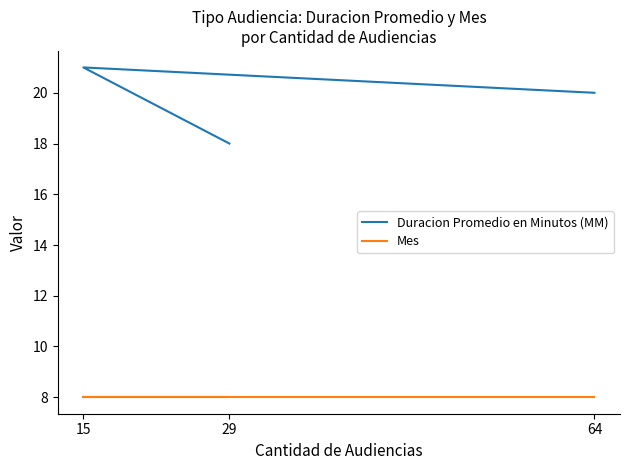

The Mes series shows 8 at 64. True or false?

True